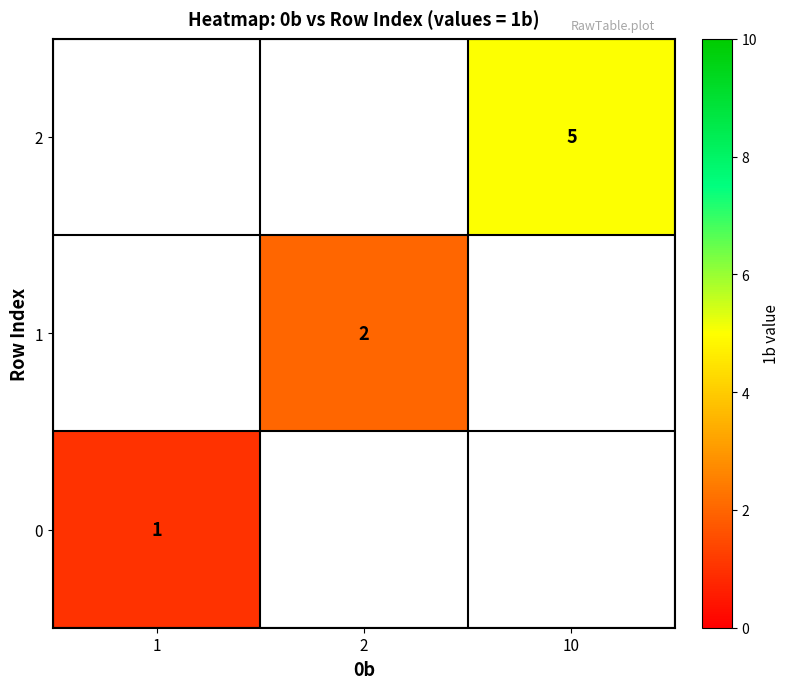

Is it true that 2 equals 3 at 10?

False